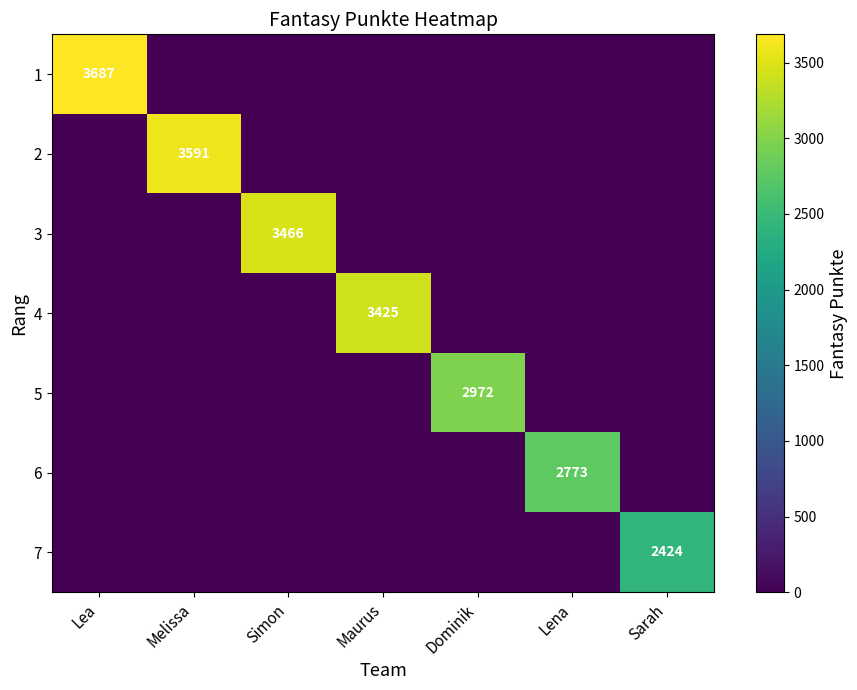

The 1 series shows 5569 at Lea. True or false?

False